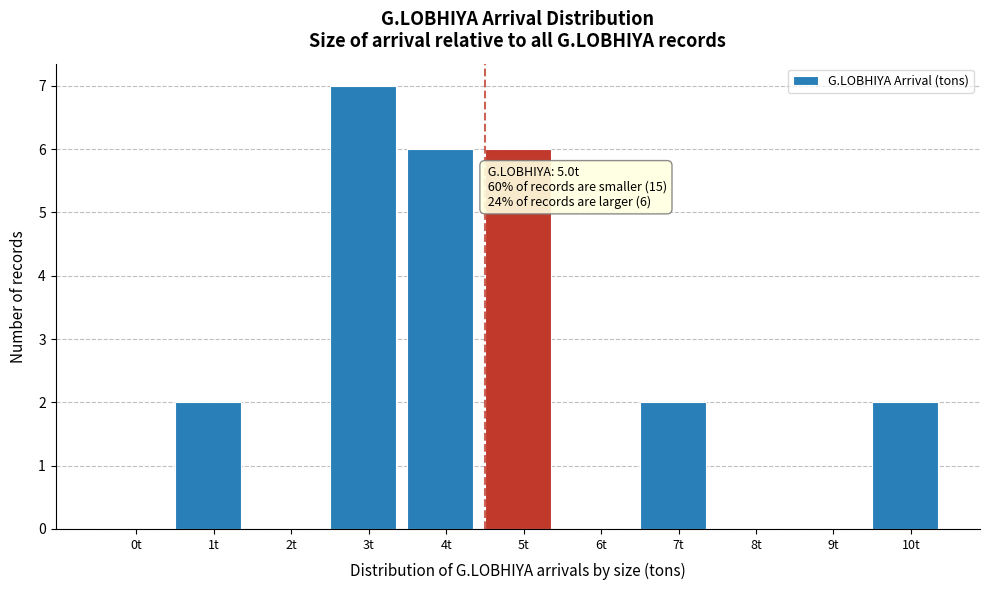

Reading right to left, extract all data points from this chart.

10t=2	9t=0	8t=0	7t=2	6t=0	5t=6	4t=6	3t=7	2t=0	1t=2	0t=0